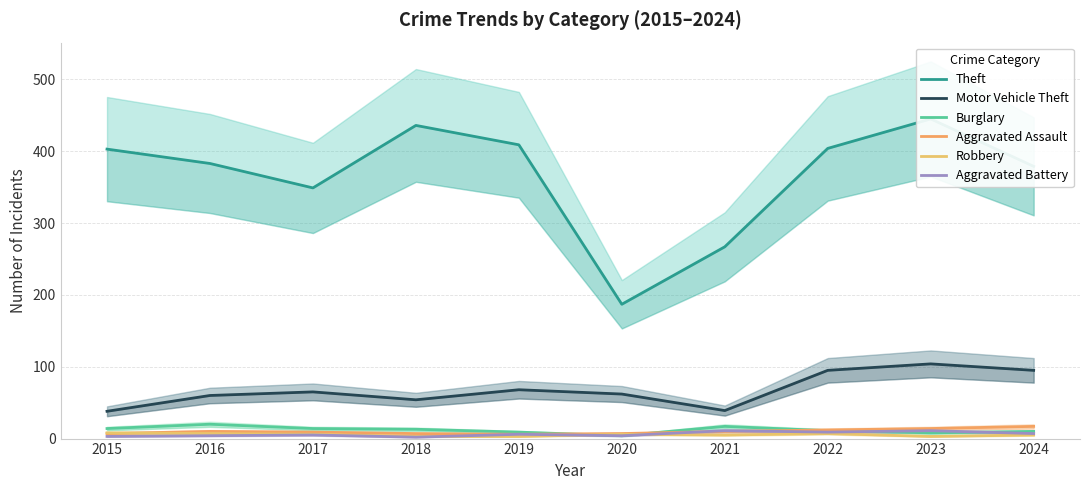

Rank the categories by Burglary value from highest to lowest.

2016, 2021, 2015, 2017, 2018, 2022, 2024, 2019, 2023, 2020